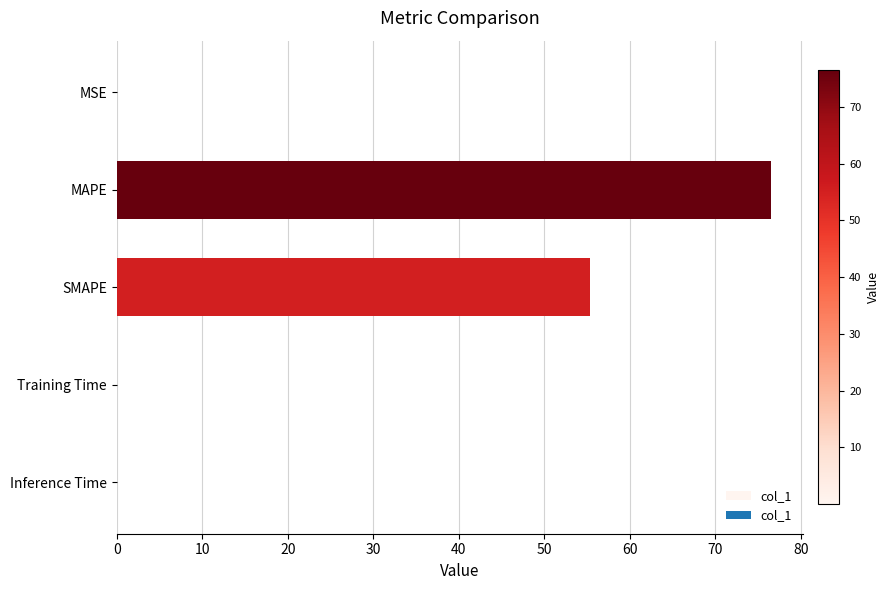

Where is the data nearest to the value 38?

SMAPE